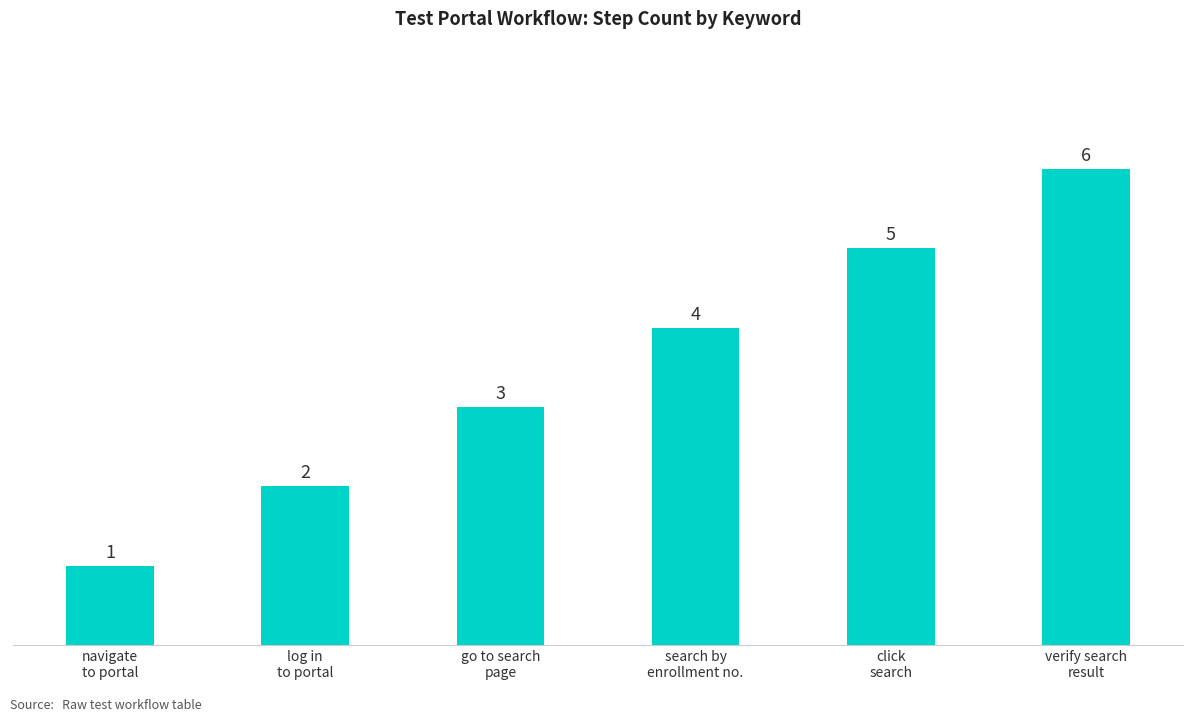

List the labels in order of value, smallest first.

navigate
to portal, log in
to portal, go to search
page, search by
enrollment no., click
search, verify search
result